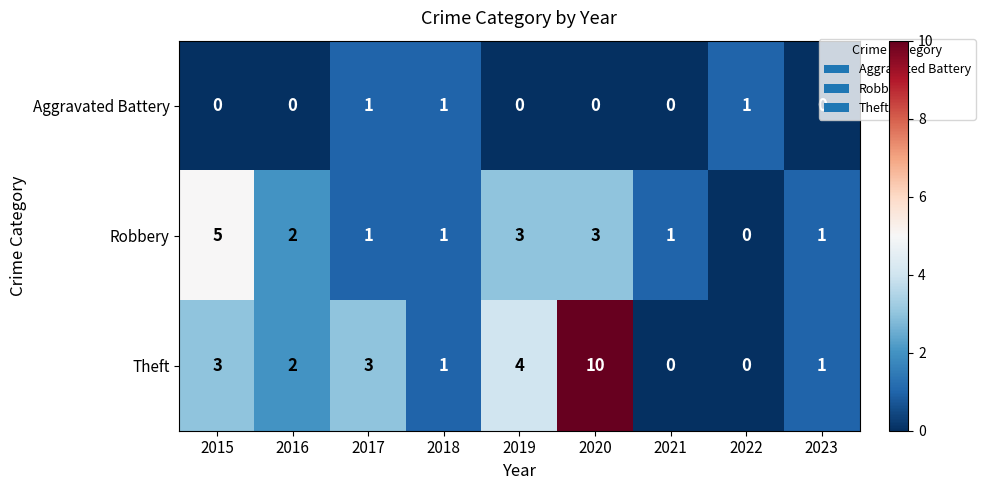

Is the value of Robbery at 2020 greater than the value of Aggravated Battery at 2015?

Yes